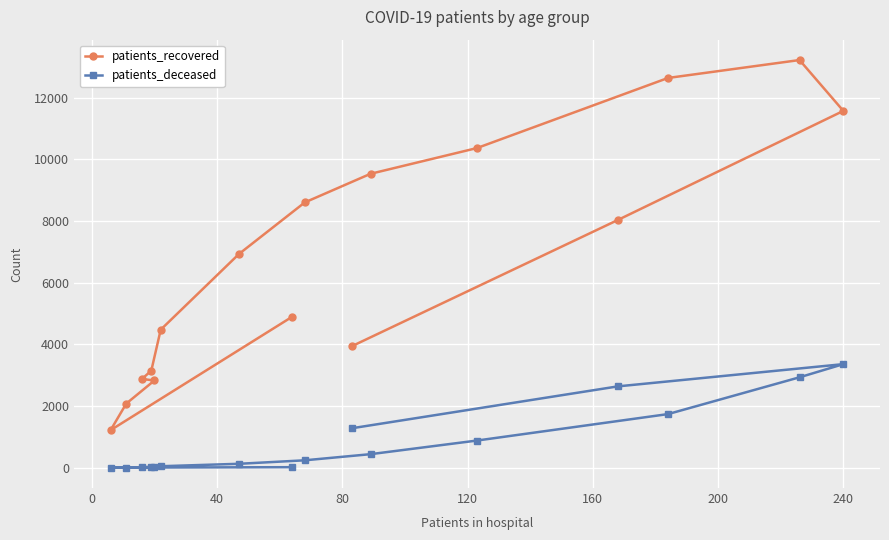

Which series has the largest total across all categories?

patients_recovered